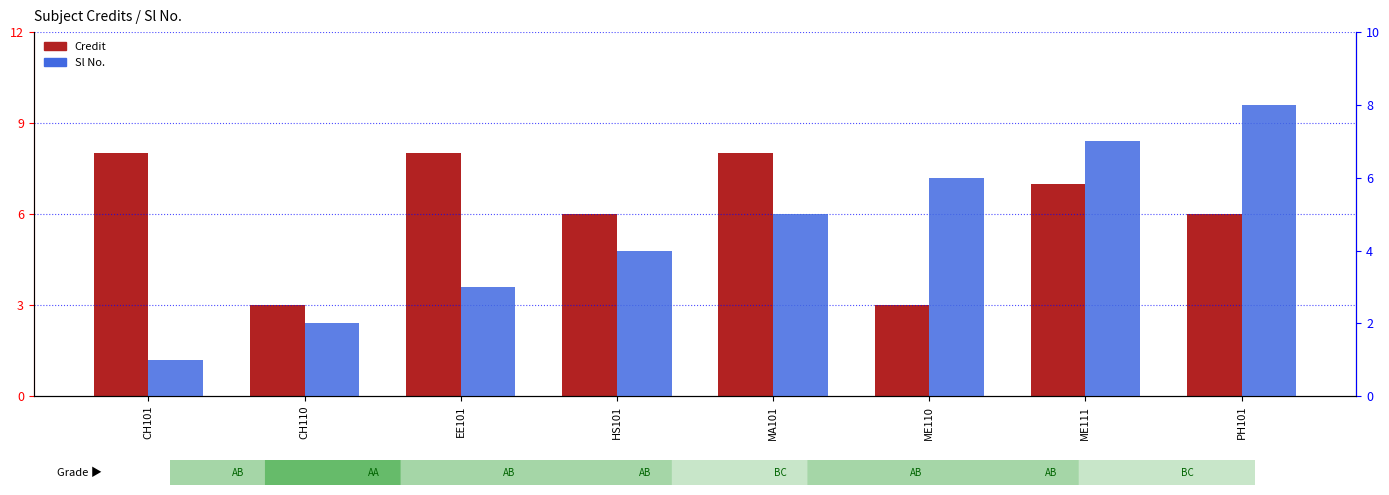

The Sl No. series shows 2 at CH101. True or false?

False